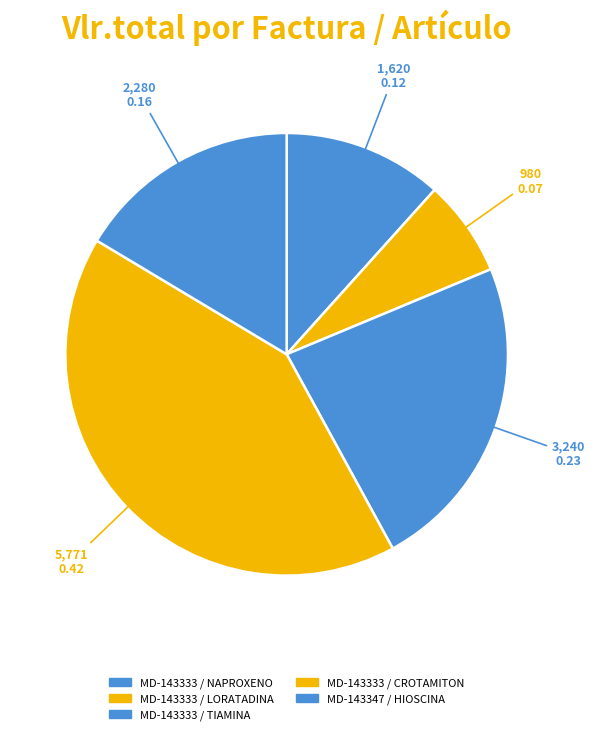

What is the ratio of the value at MD-143347 / HIOSCINA to the value at MD-143333 / TIAMINA?

1.0